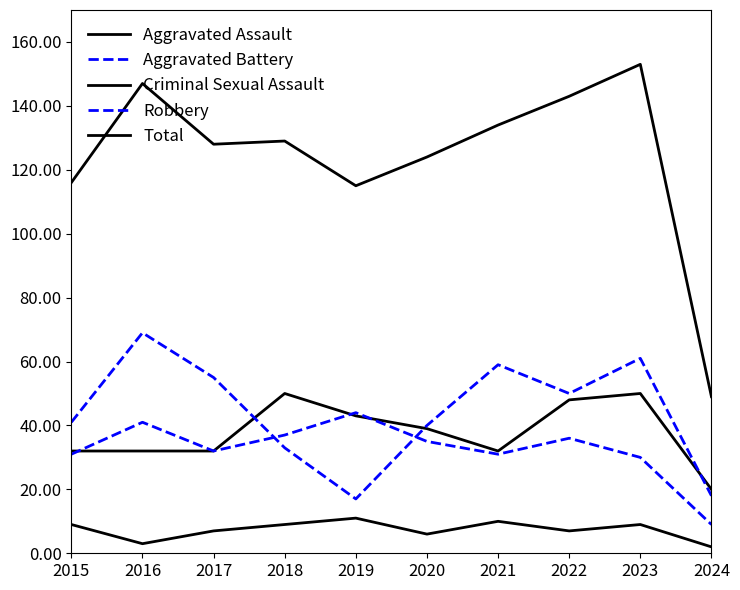

Reading right to left, list all the values displayed in this chart.

Aggravated Assault: 2024=20	2023=50	2022=48	2021=32	2020=39	2019=43	2018=50	2017=32	2016=32	2015=32
Aggravated Battery: 2024=9	2023=30	2022=36	2021=31	2020=35	2019=44	2018=37	2017=32	2016=41	2015=31
Criminal Sexual Assault: 2024=2	2023=9	2022=7	2021=10	2020=6	2019=11	2018=9	2017=7	2016=3	2015=9
Robbery: 2024=18	2023=61	2022=50	2021=59	2020=40	2019=17	2018=33	2017=55	2016=69	2015=41
Total: 2024=49	2023=153	2022=143	2021=134	2020=124	2019=115	2018=129	2017=128	2016=147	2015=116